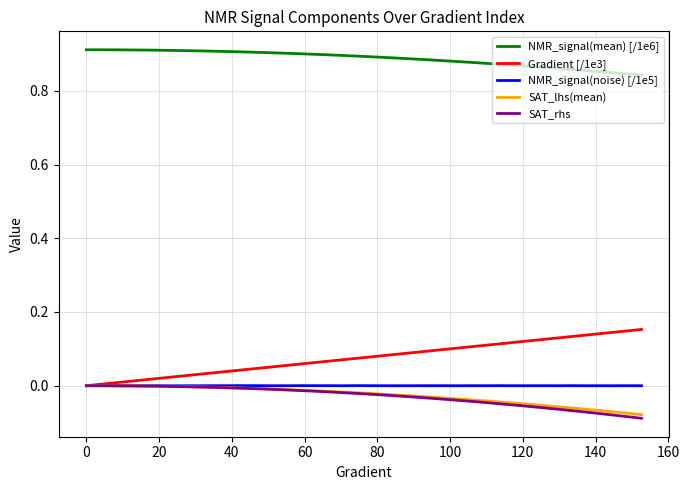

True or false: NMR_signal(mean) [/1e6] and Gradient [/1e3] intersect in this chart.

False